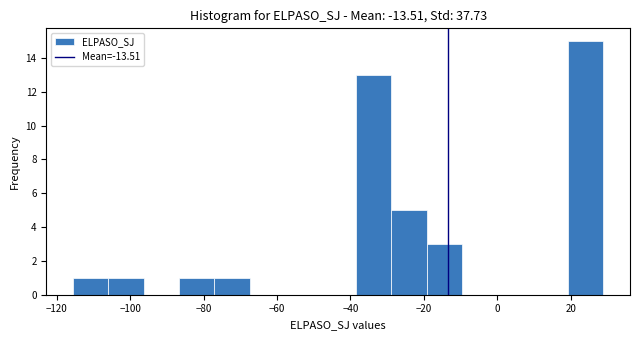

Reading left to right, transcribe this chart: for each bar, give the range it covers on the x-axis and its height. Neither the bar edges nor the heights are printed on the chart, so give them approximately, as read against the axes.

-116 to -106: 1
-106 to -96: 1
-96 to -86: 0
-86 to -78: 1
-78 to -68: 1
-68 to -58: 0
-58 to -48: 0
-48 to -38: 0
-38 to -28: 13
-28 to -20: 5
-20 to -10: 3
-10 to 0: 0
0 to 10: 0
10 to 20: 0
20 to 28: 15